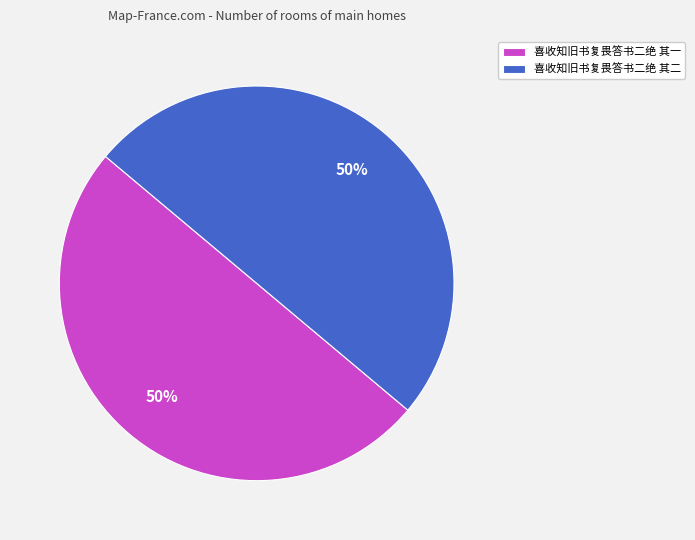

True or false: 喜收知旧书复畏答书二绝 其一 accounts for 62% of the total.

False